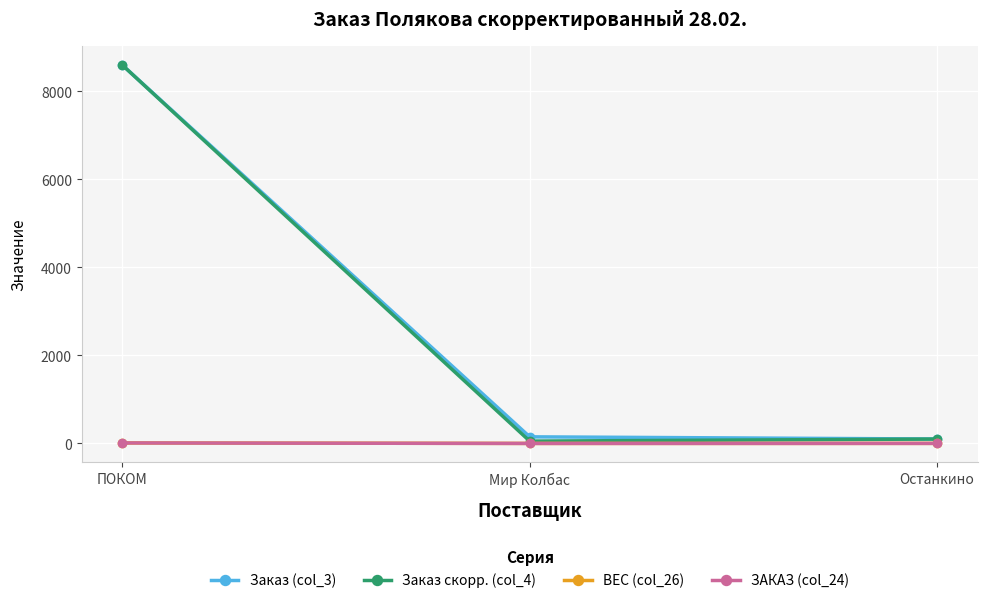

Which series has the widest spread of values?

Заказ скорр. (col_4)